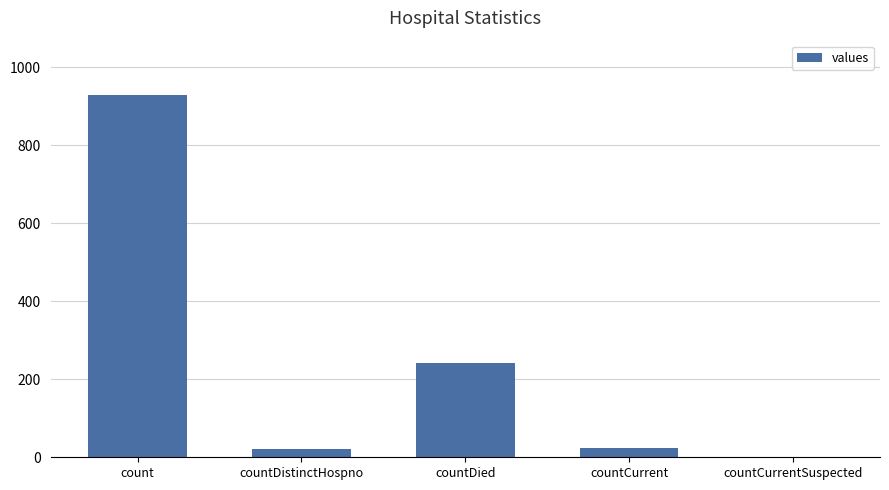

Reading left to right, list all the values displayed in this chart.

count=929	countDistinctHospno=20	countDied=241	countCurrent=25	countCurrentSuspected=0